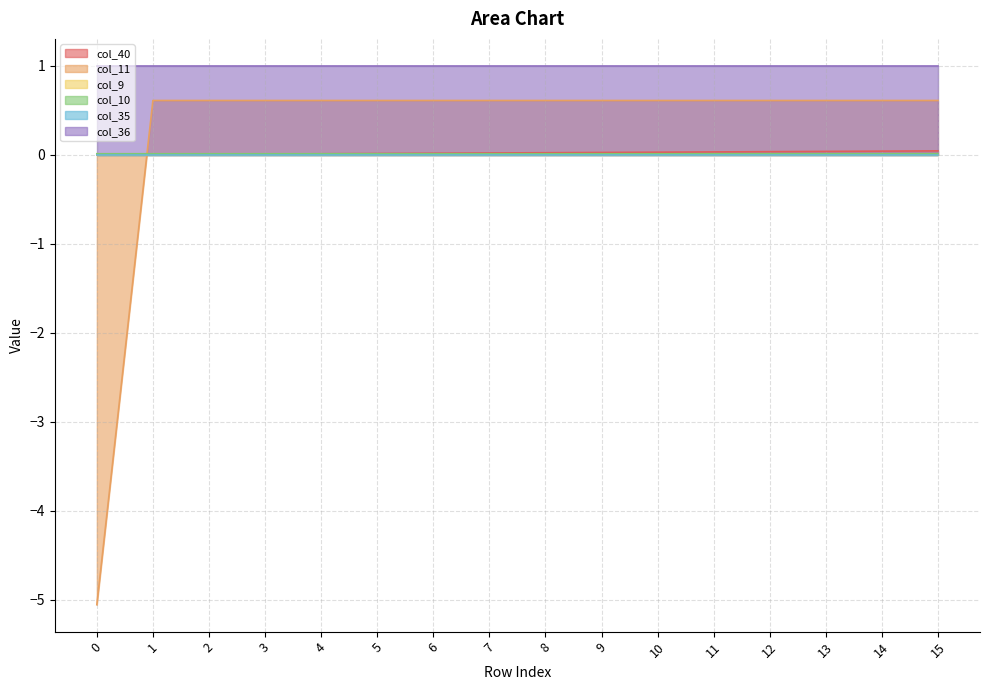

The value of col_40 at 9 is 0.0. True or false?

True